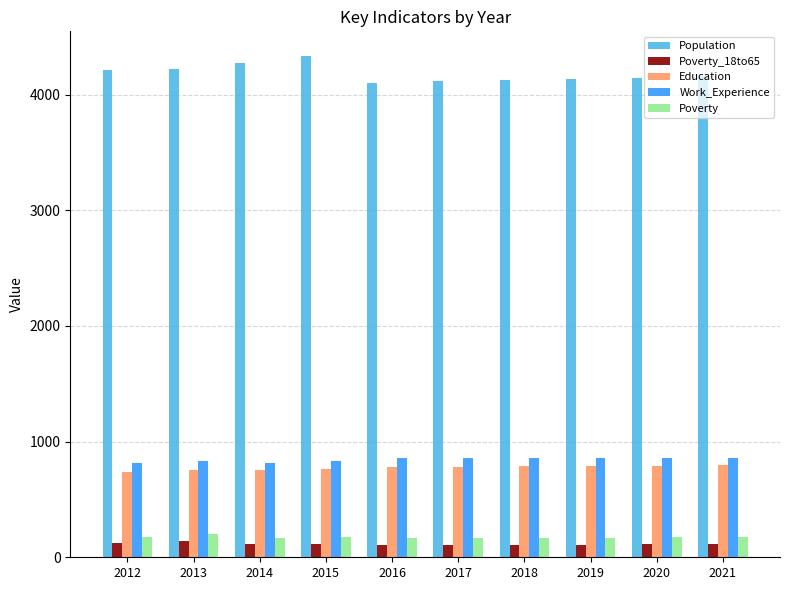

What is the value of the Poverty bar at the 4th from the left?

171